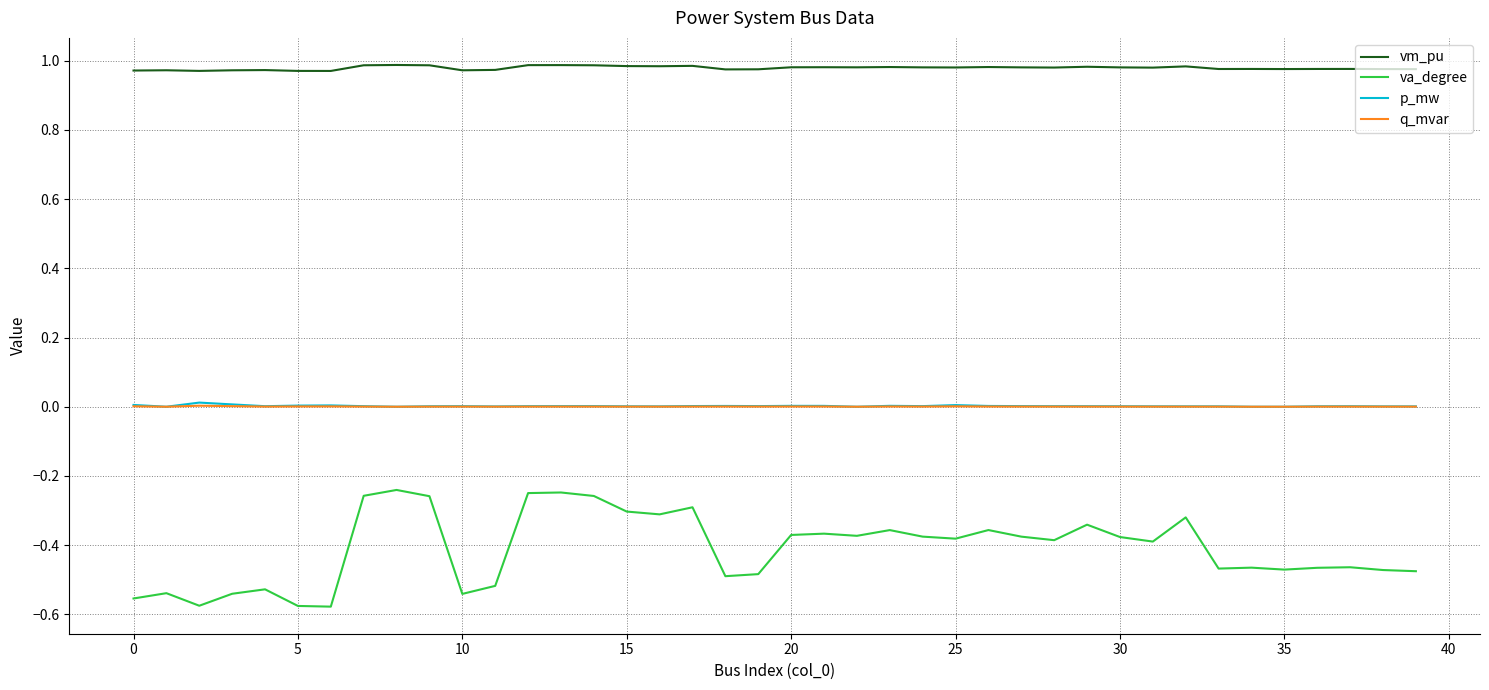

True or false: va_degree and q_mvar cross at least once.

False